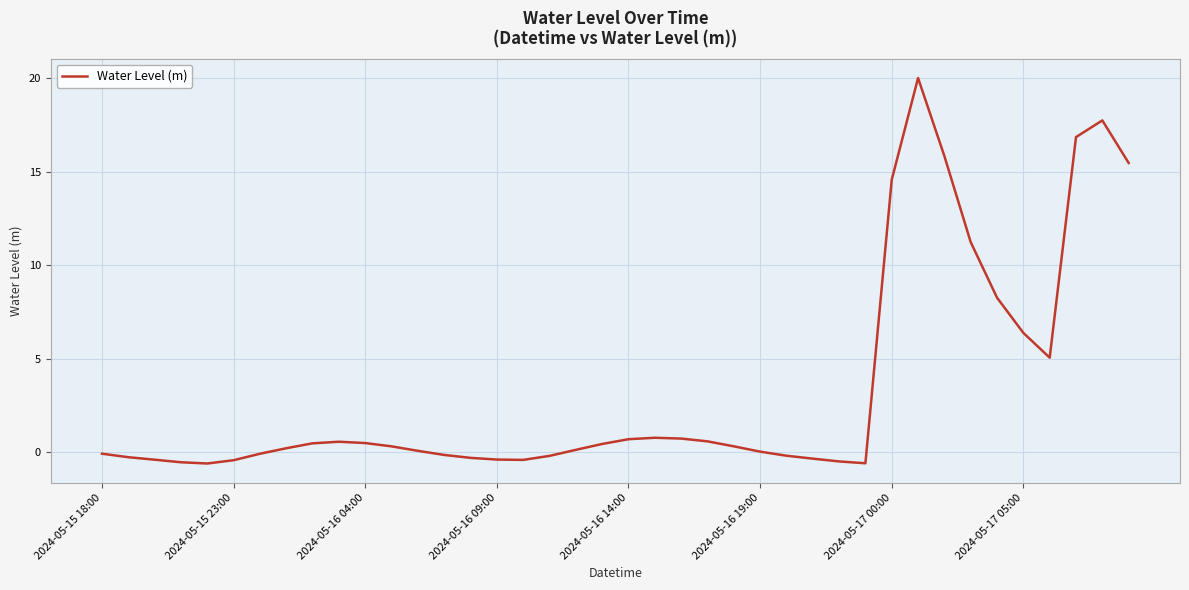

What is the minimum value shown in the chart?

-0.6